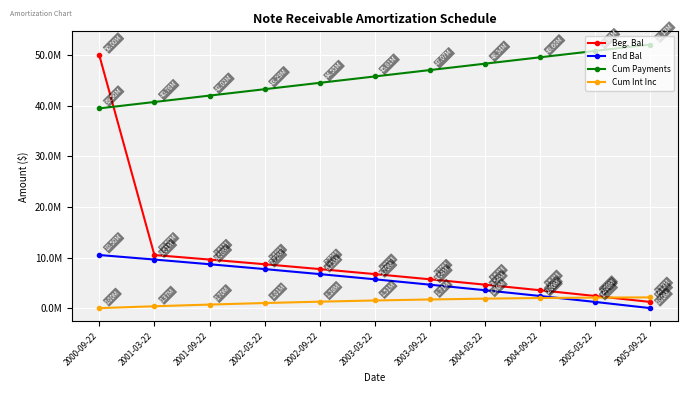

What position from the left is 2003-09-22?

7